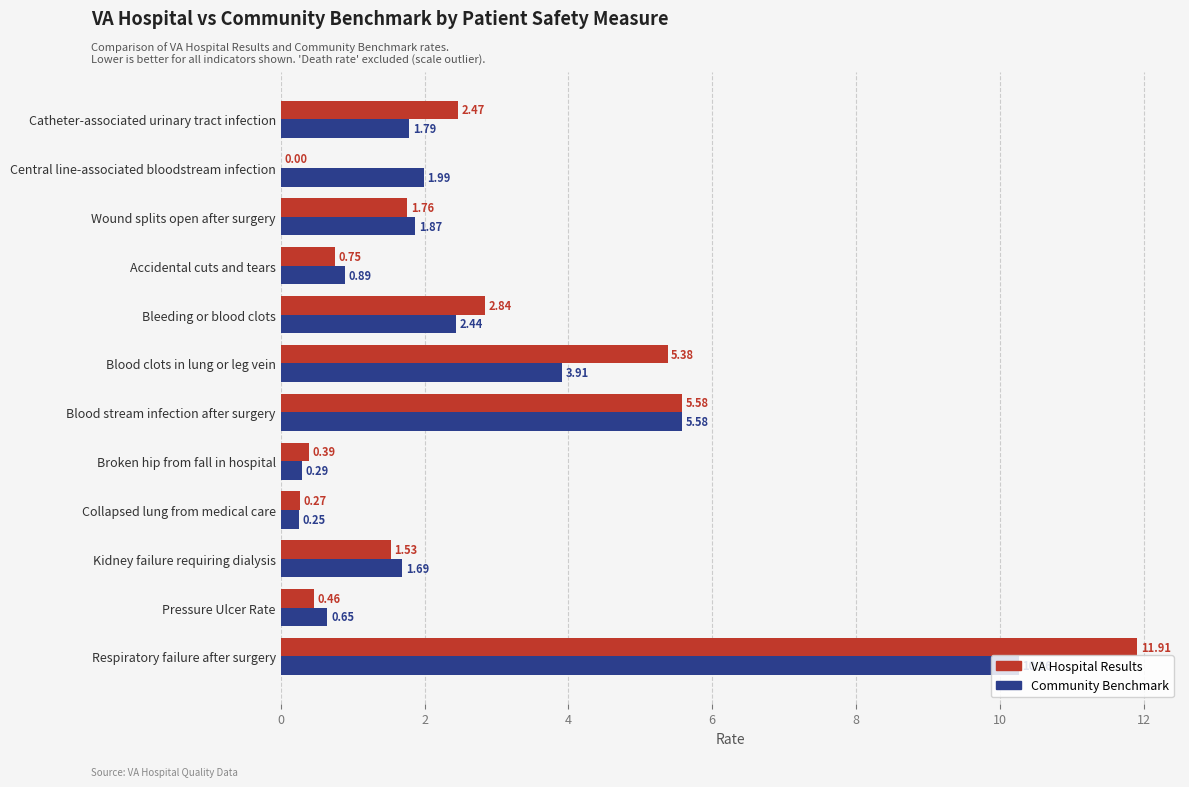

At which label does VA Hospital Results reach its peak?

Respiratory failure after surgery